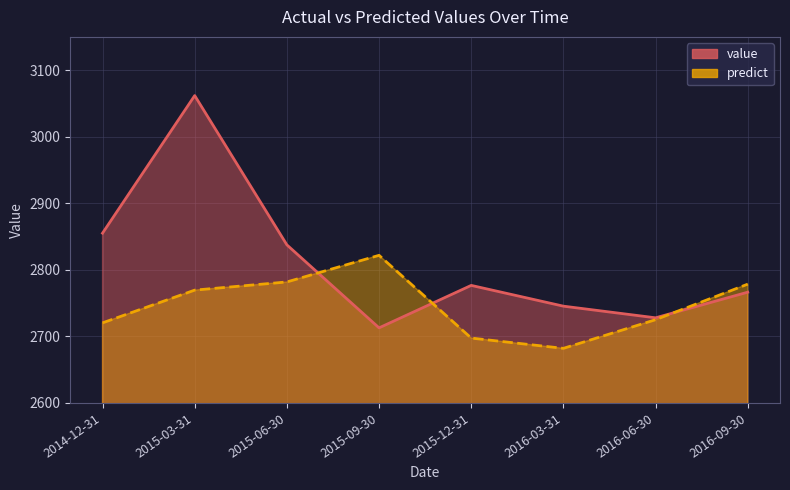

What are all the series names shown in the legend?

value, predict